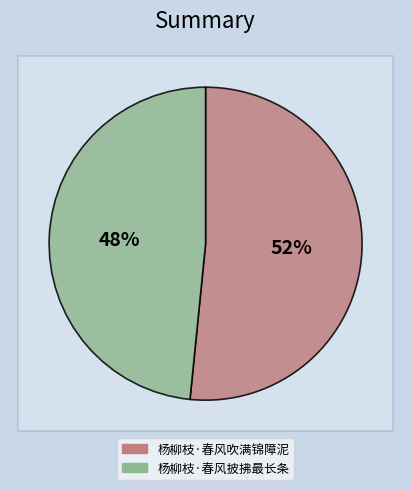

Approximately how many times larger is the value at 杨柳枝·春风披拂最长条 compared to 杨柳枝·春风吹满锦障泥?

0.9